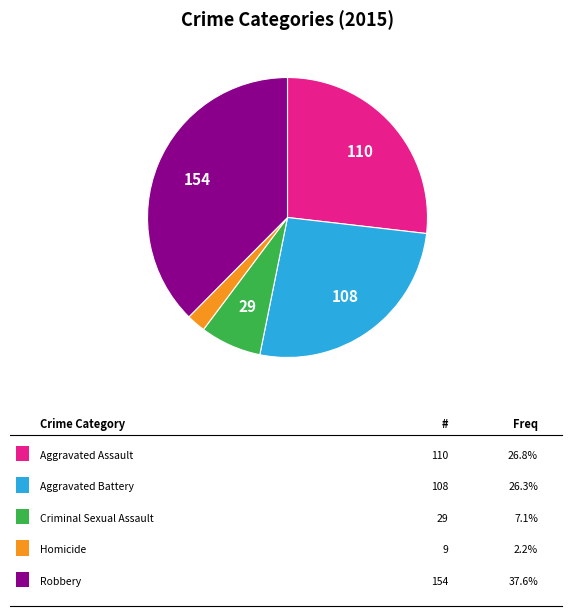

Count the number of slices in the pie.

5